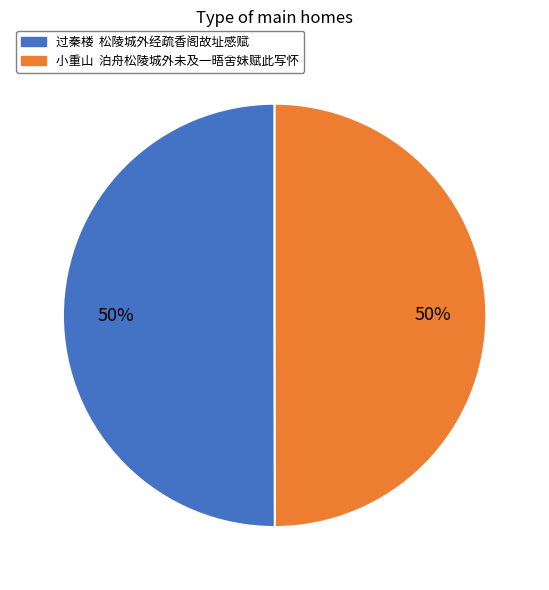

To the nearest percent, what is the combined percentage of 过秦楼 松陵城外经疏香阁故址感赋 and 小重山 泊舟松陵城外未及一晤舍妹赋此写怀?

100%